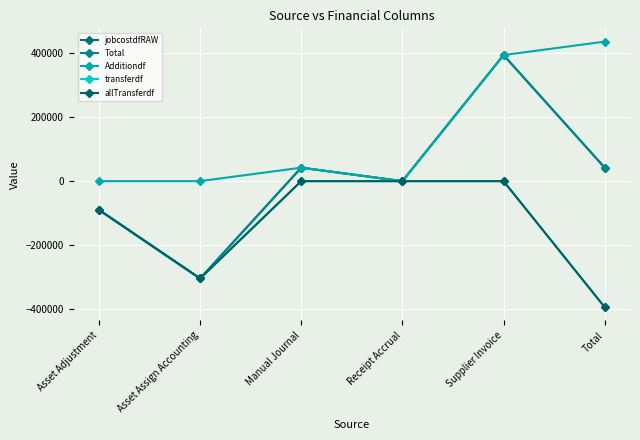

Does the chart have visible grid lines?

Yes